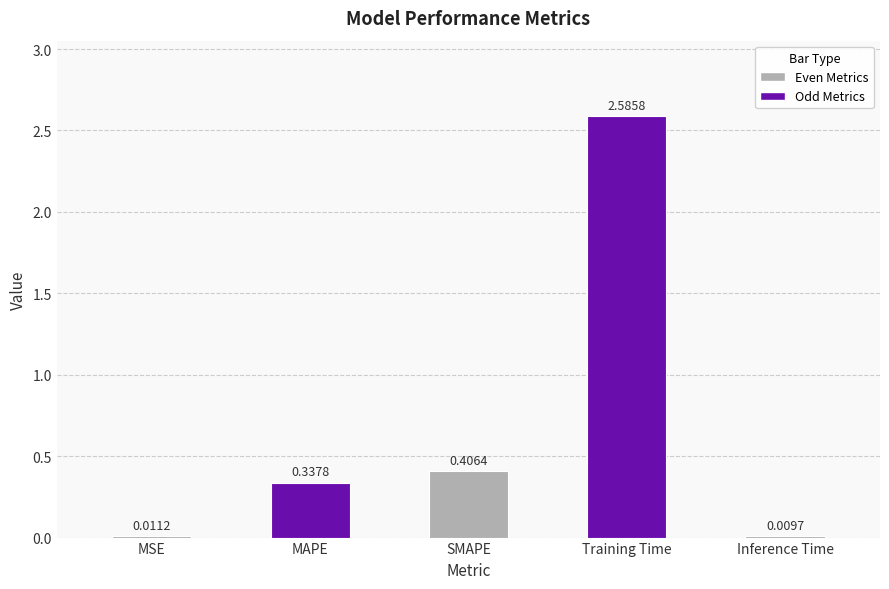

Is it true that the value at Training Time is 4.5?

False